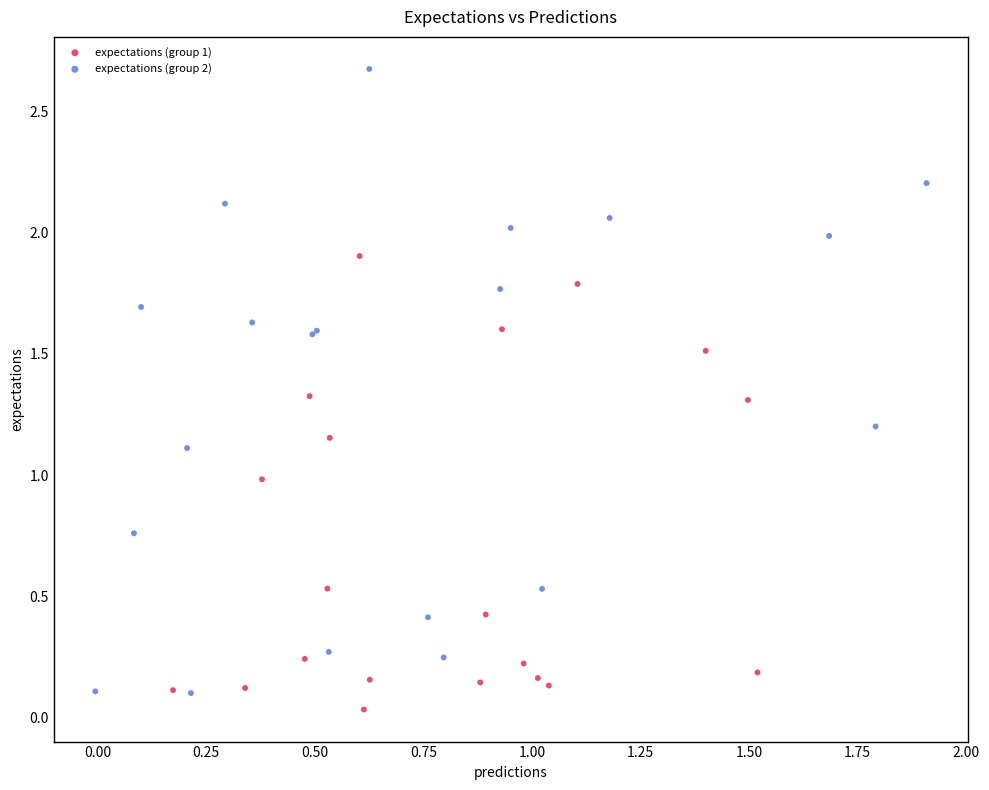

Which series has the widest spread of Y values?

expectations (group 2)